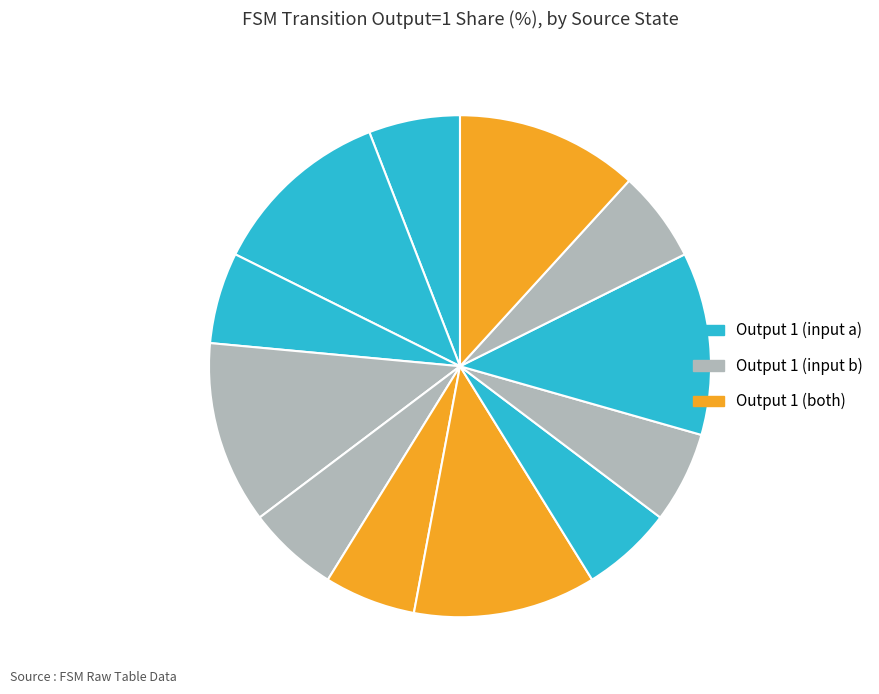

Count the number of slices in the pie.

12